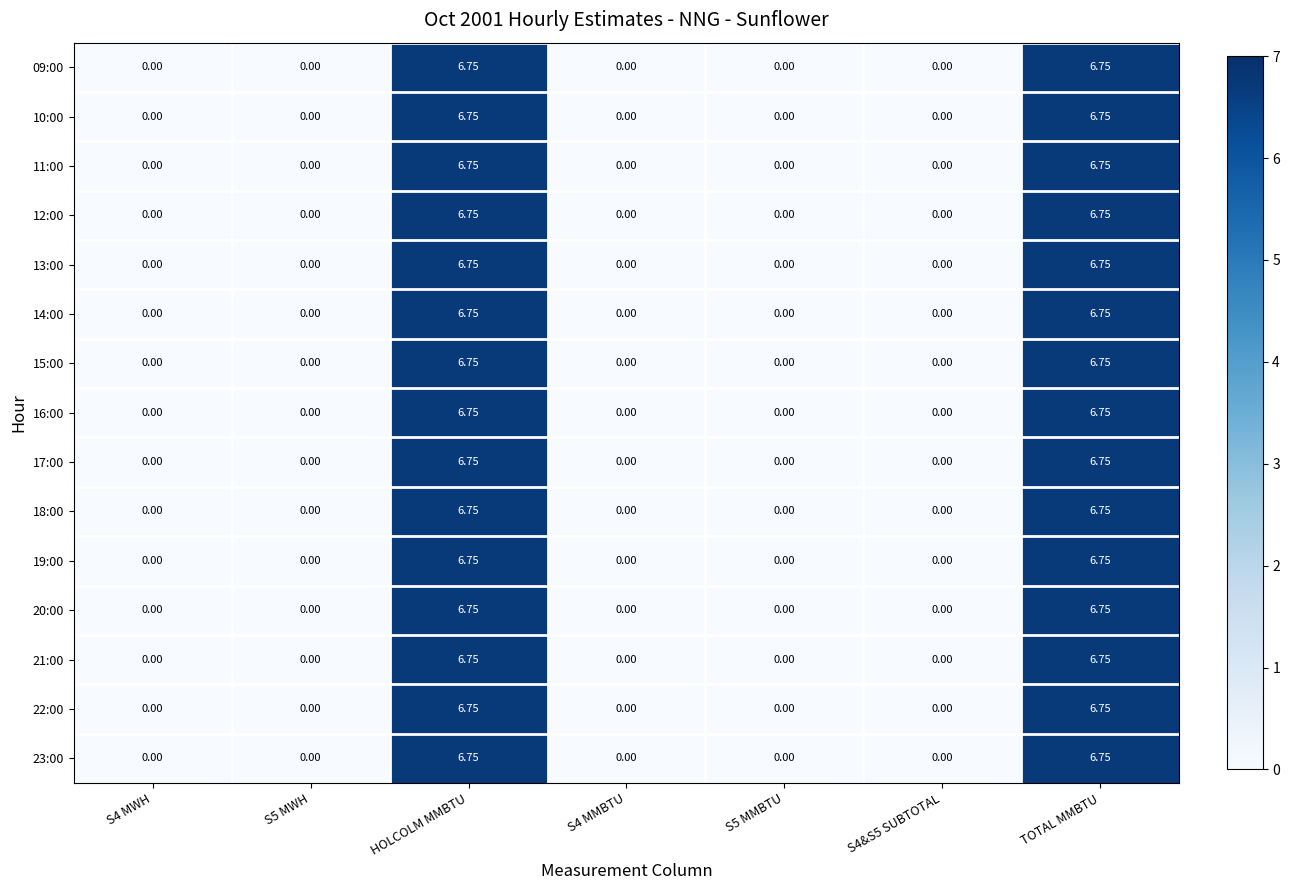

Is the value of 13:00 at TOTAL MMBTU greater than the value of 12:00 at S4&S5 SUBTOTAL?

Yes